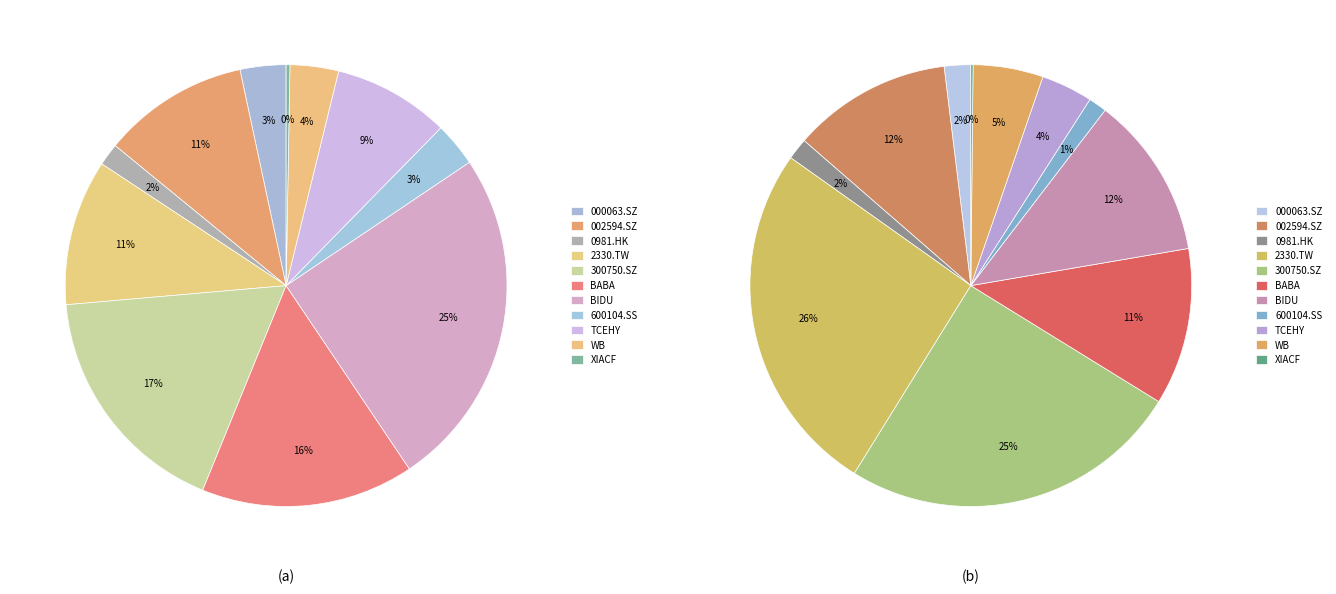

What percentage is NOT represented by 300750.SZ?

82.5%